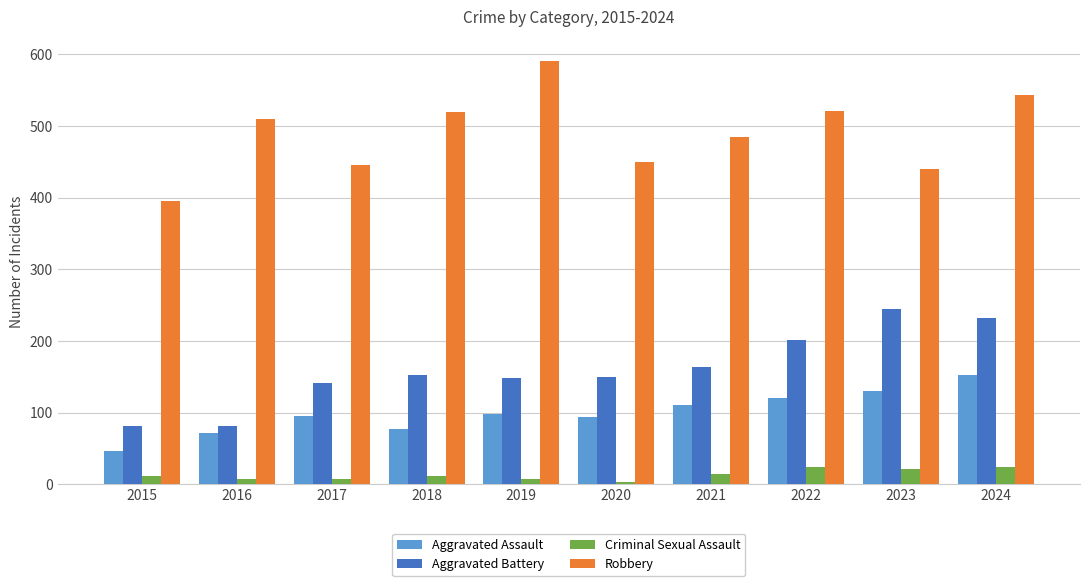

List the series in order of their peak value, lowest first.

Criminal Sexual Assault, Aggravated Assault, Aggravated Battery, Robbery